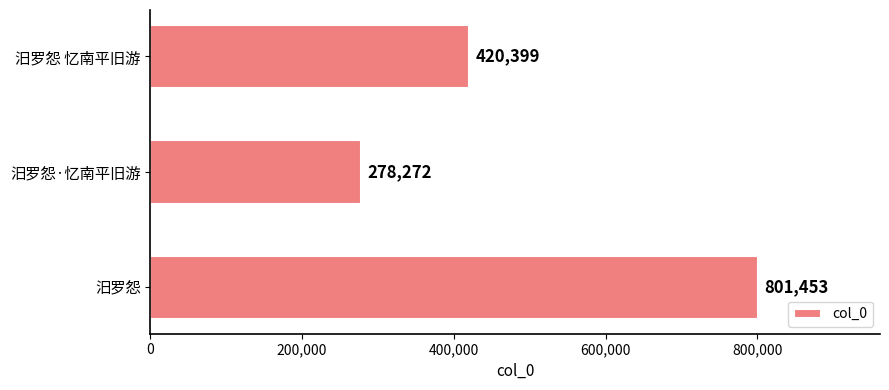

List the labels in order of value, largest first.

汨罗怨, 汨罗怨 忆南平旧游, 汨罗怨·忆南平旧游